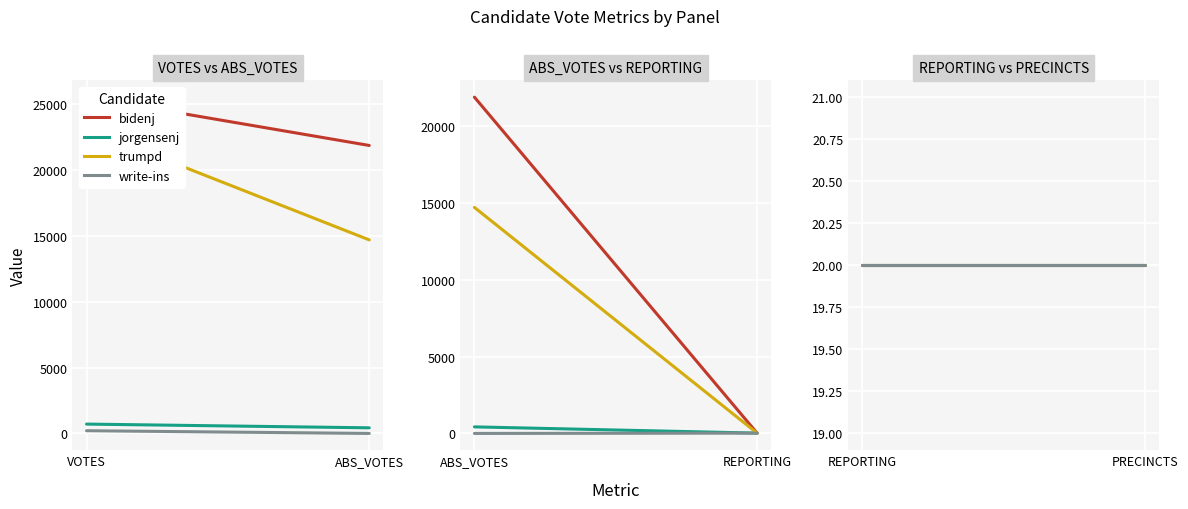

What is the difference between the second highest and second lowest values in the jorgensenj series?

407